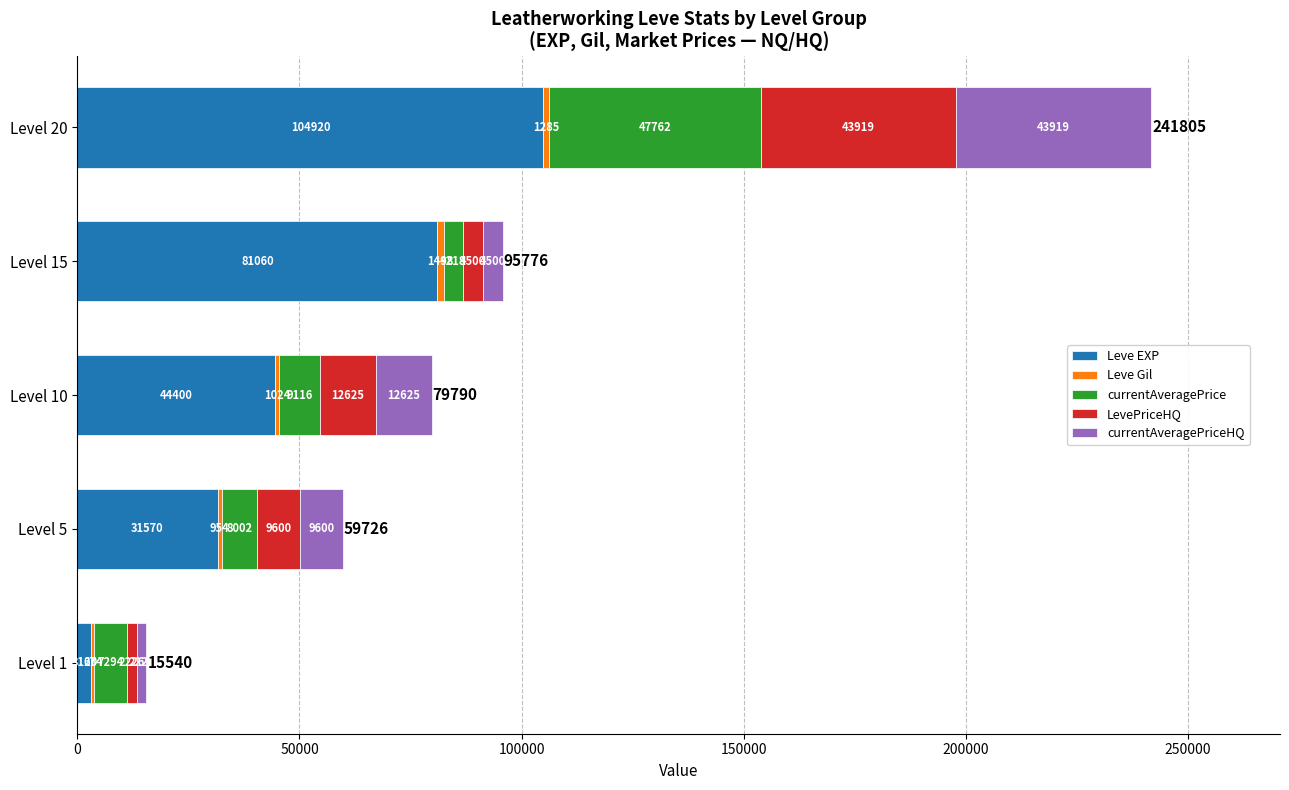

At which category is the sum across all series the highest?

Level 20